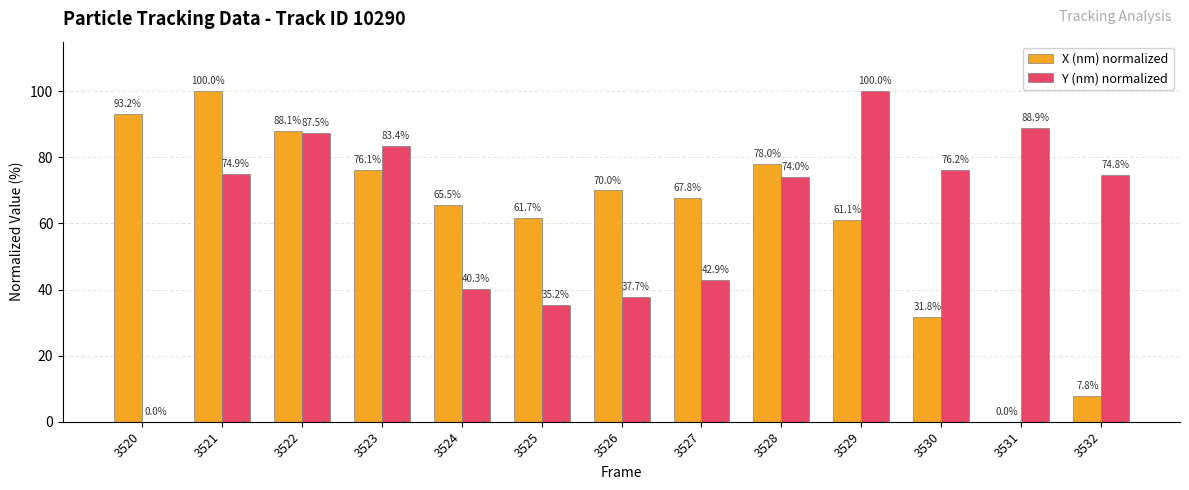

What is the sum of all Y (nm) normalized values?

815.8